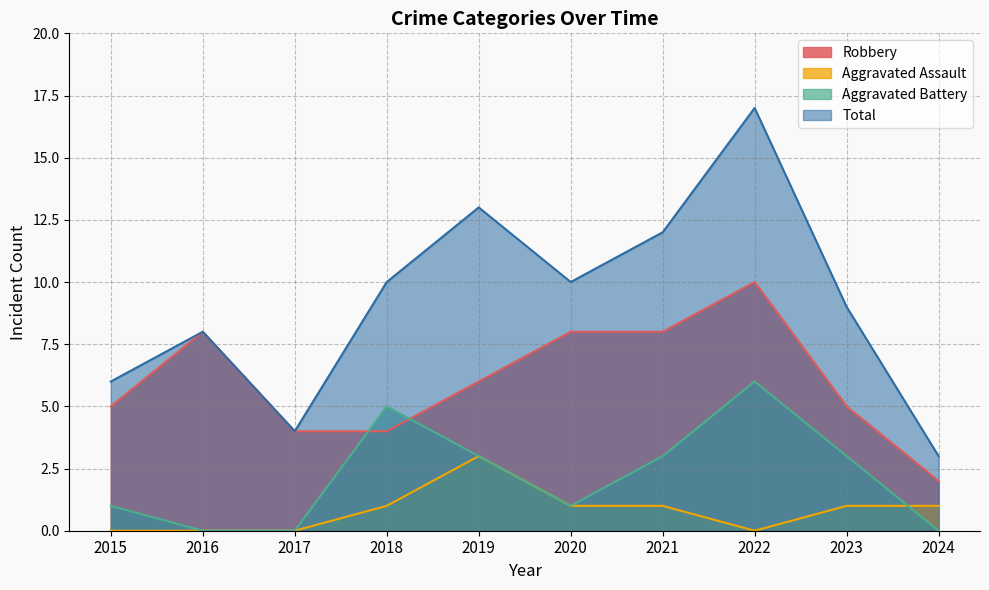

Rank the series by their maximum value, from lowest to highest.

Aggravated Assault, Aggravated Battery, Robbery, Total